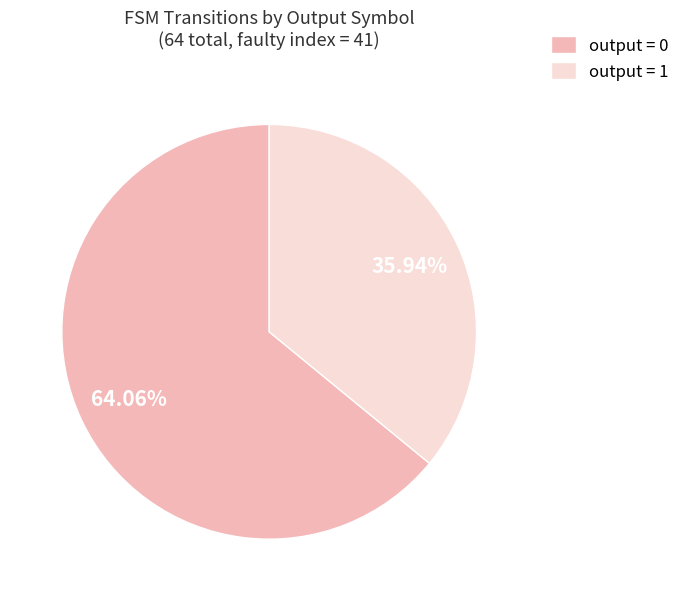

Which has a higher value, output = 0 or output = 1?

output = 0